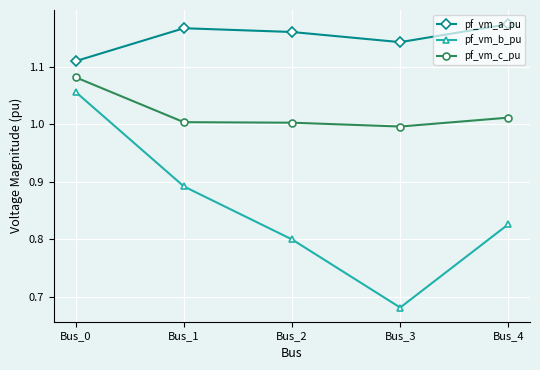

What is the spread (max minus min) of values at Bus_0?

0.1